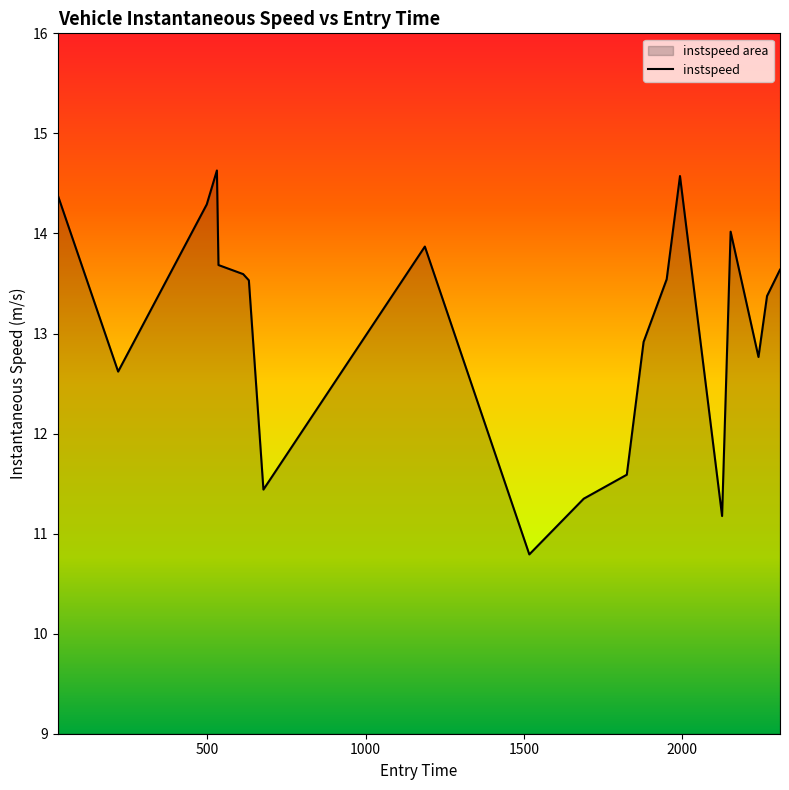

What is the minimum value shown in the chart?

10.8